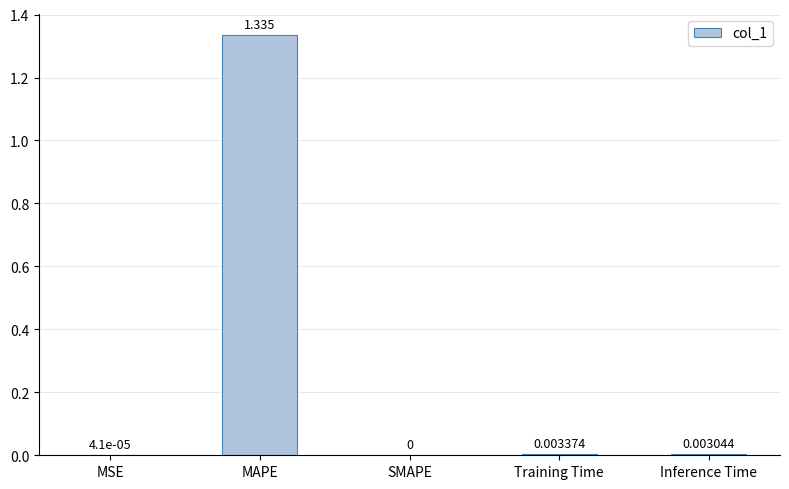

True or false: the data shows 0.3 at MAPE.

False